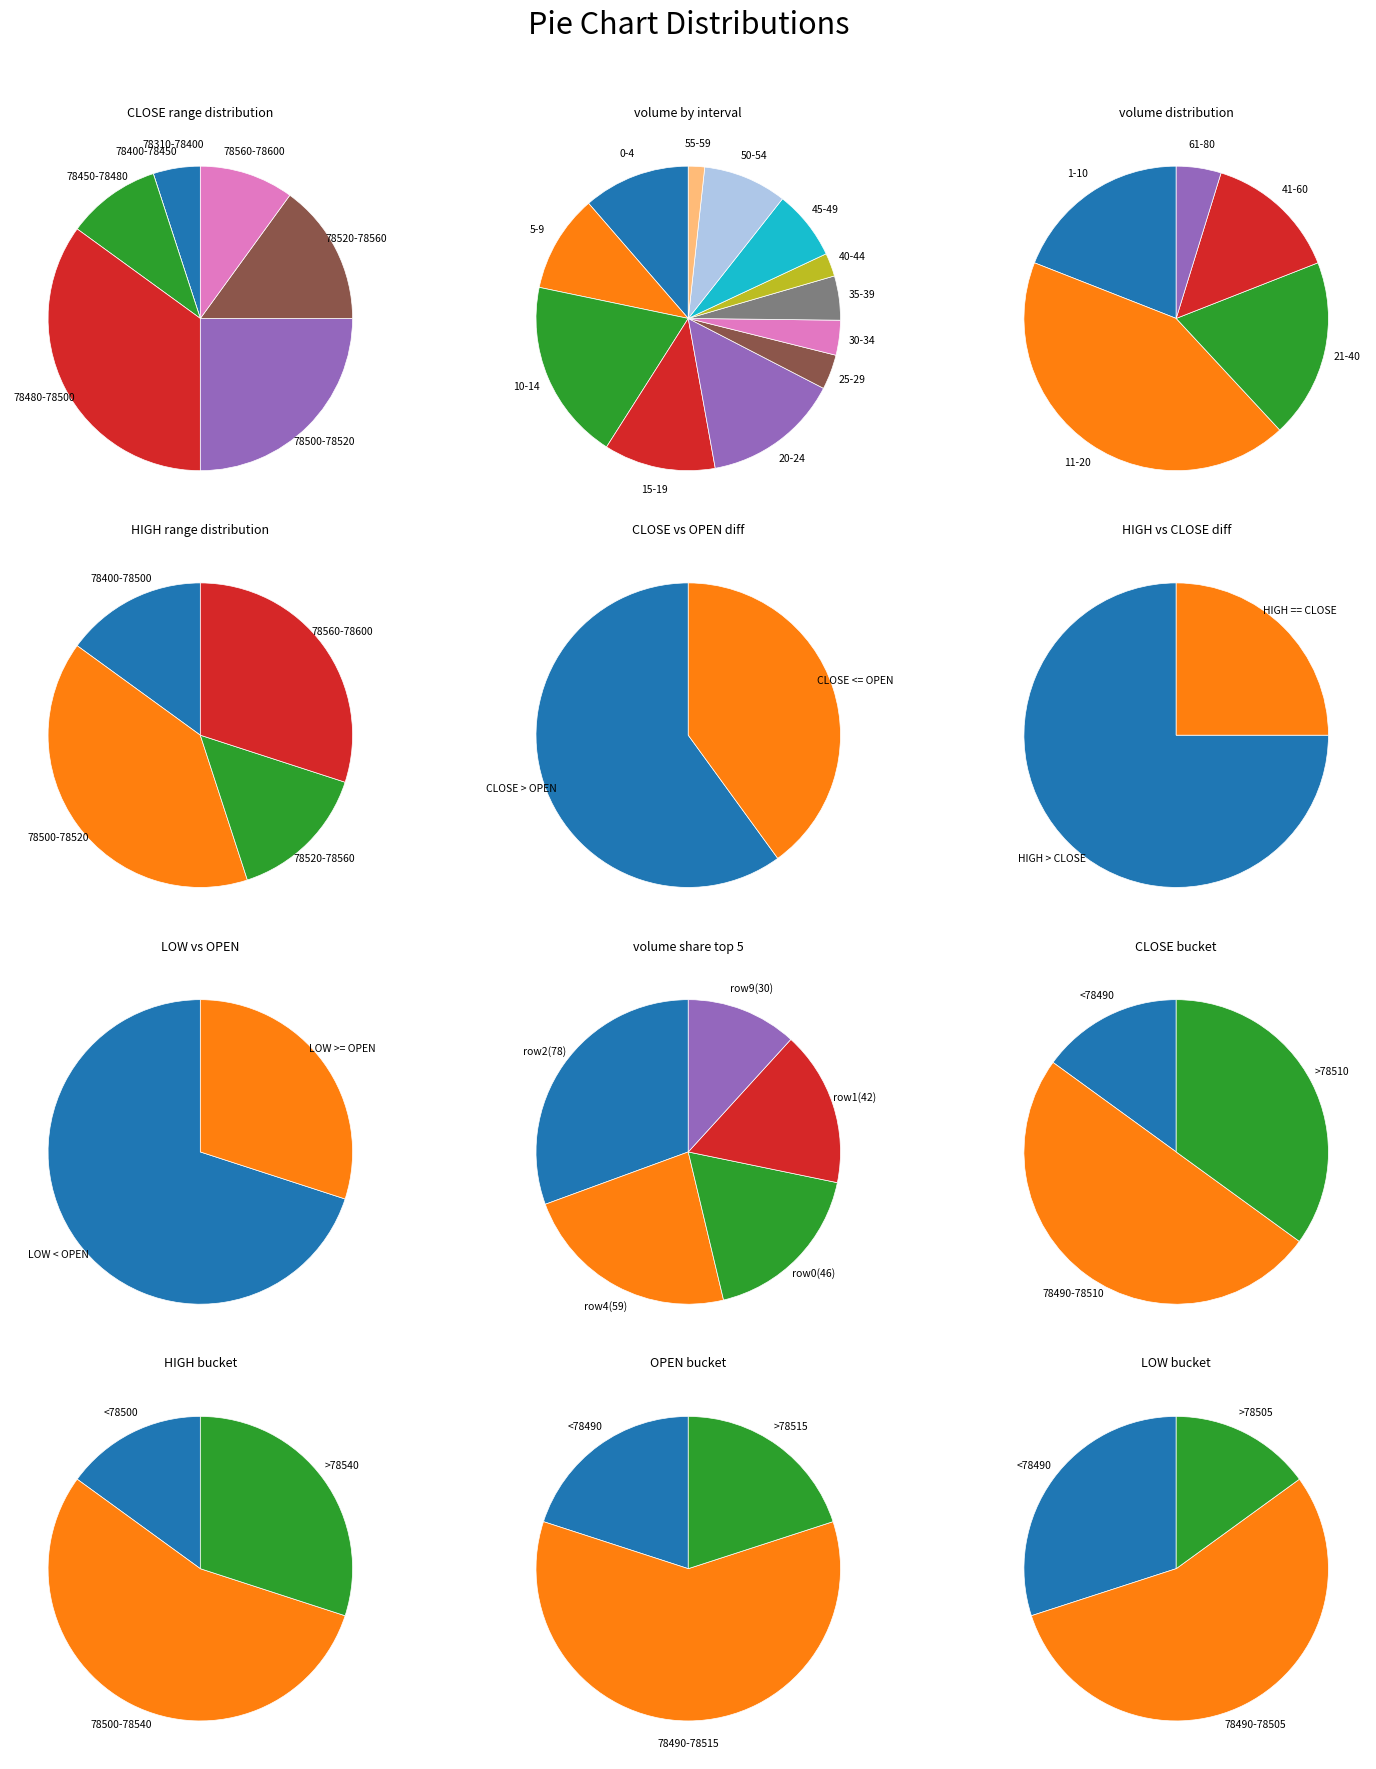

To the nearest percent, what percentage of the pie is 2?

5%